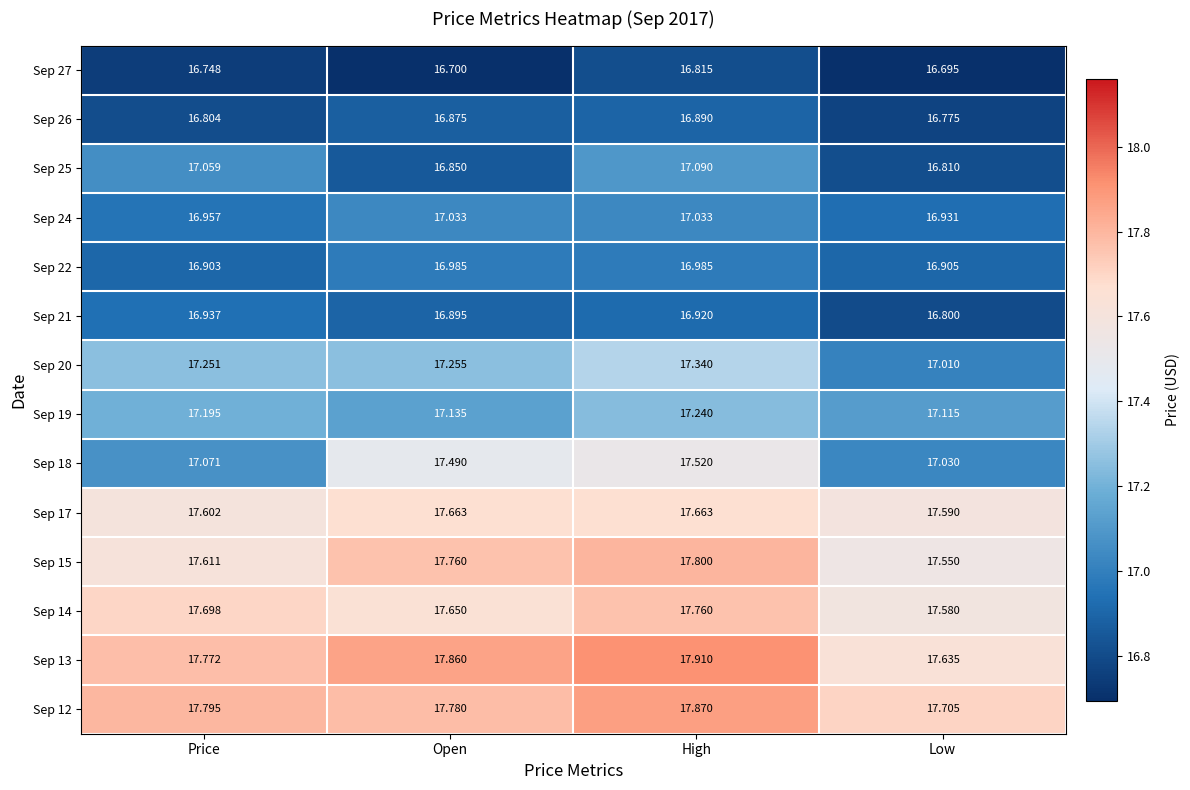

Which series has the largest total across all categories?

Sep 13